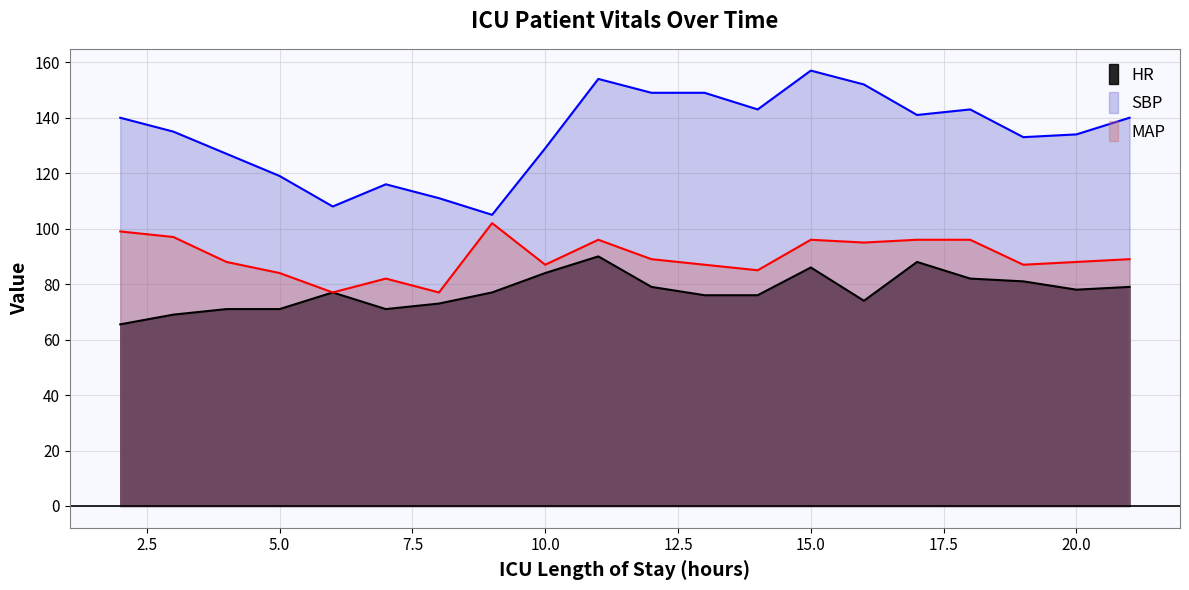

Between 11 and 13, which series saw the biggest shift?

HR